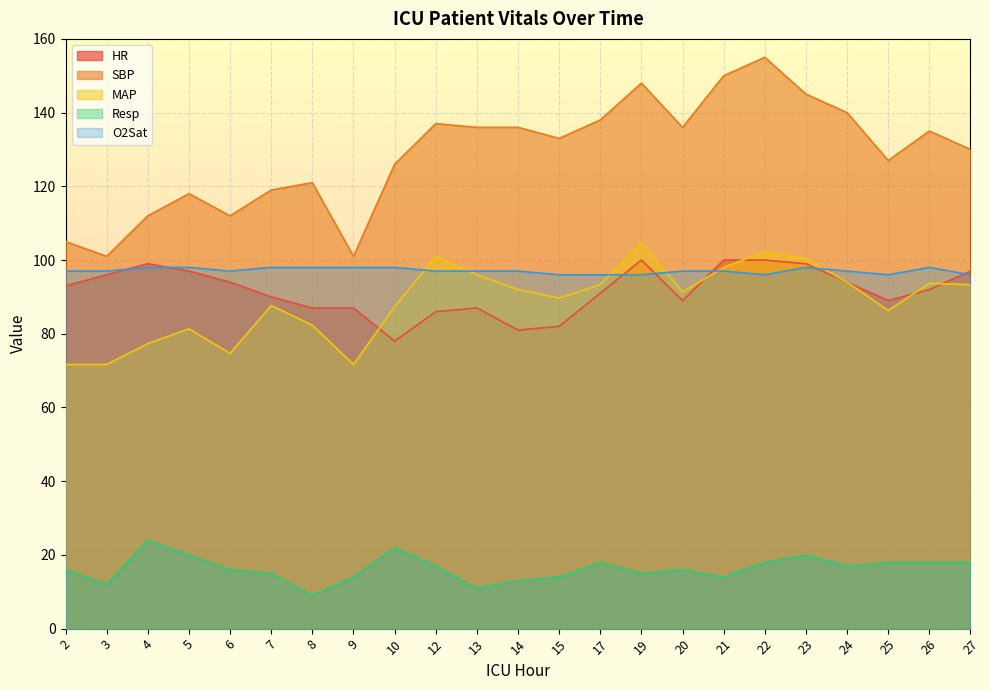

Is the value of O2Sat at 4 greater than the value of MAP at 7?

Yes